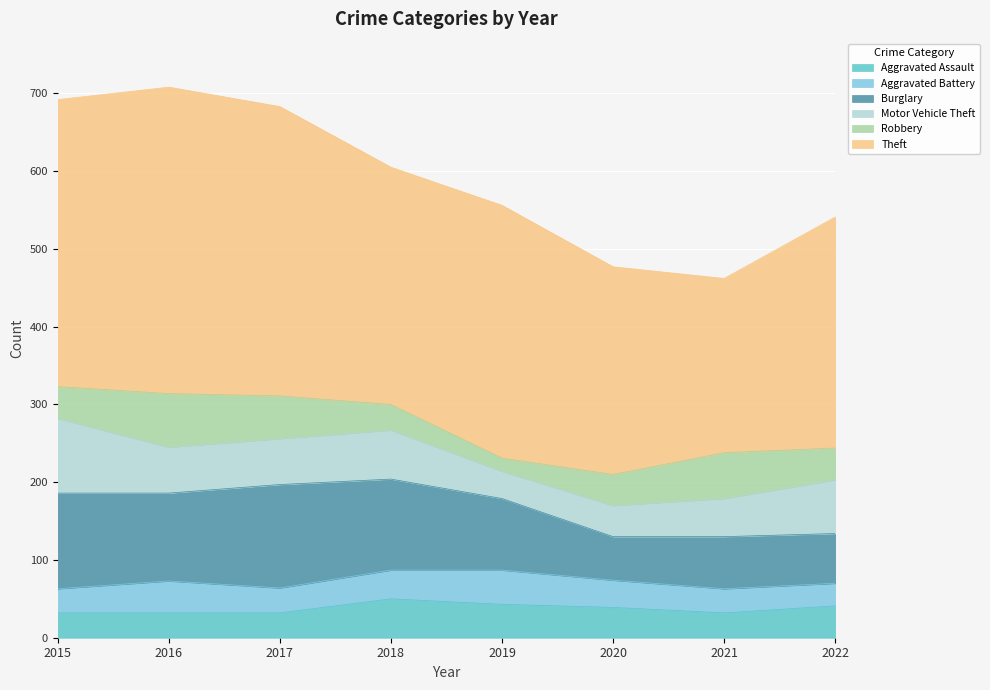

How many interior local peaks does the Burglary series have?

2